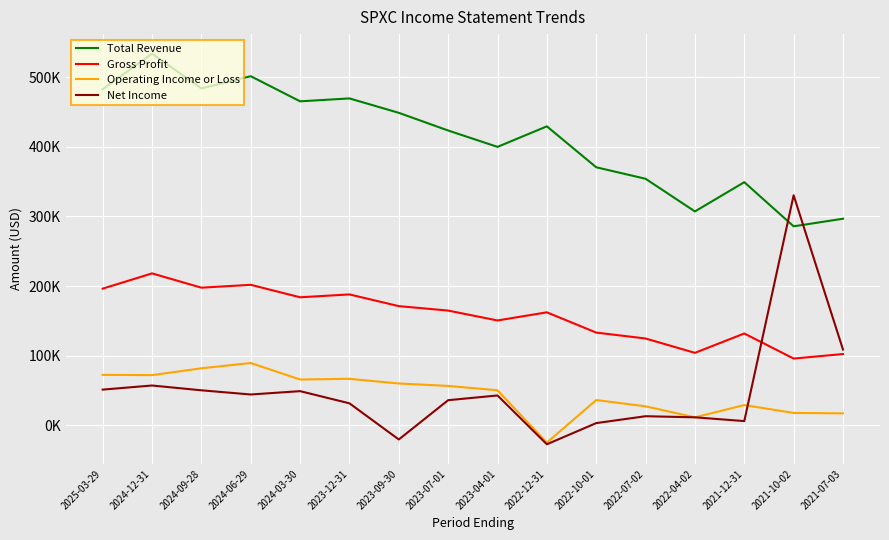

What is the approximate value of Operating Income or Loss at 2023-07-01?

56500